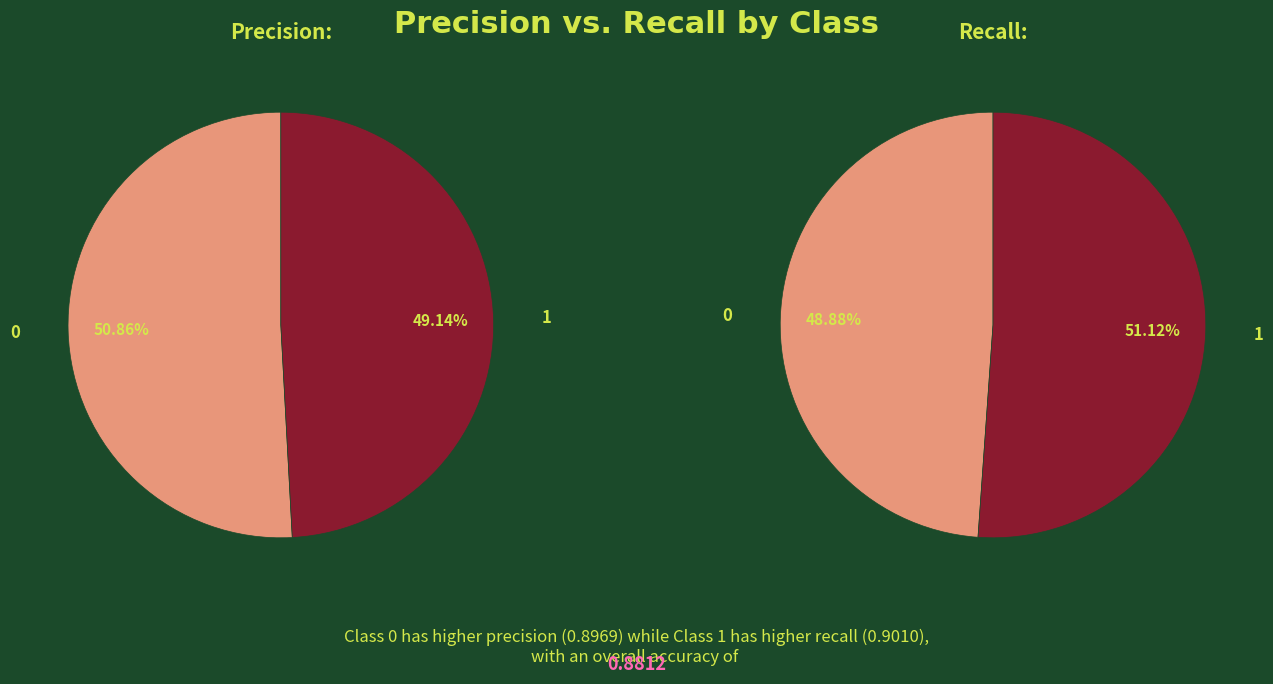

Count the number of slices in the pie.

2